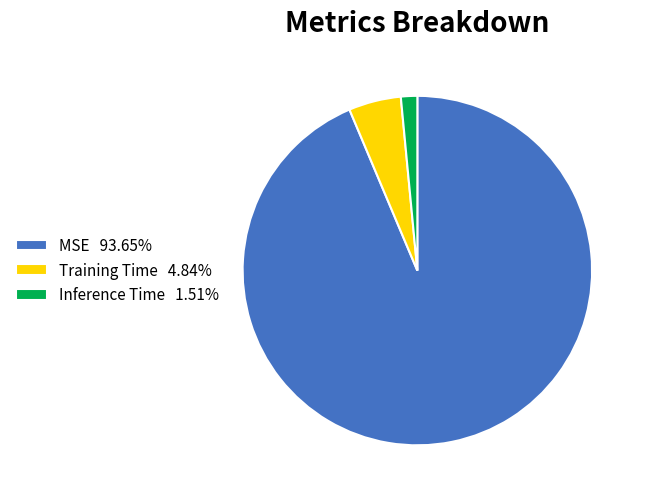

Which slice is the smallest?

Inference Time